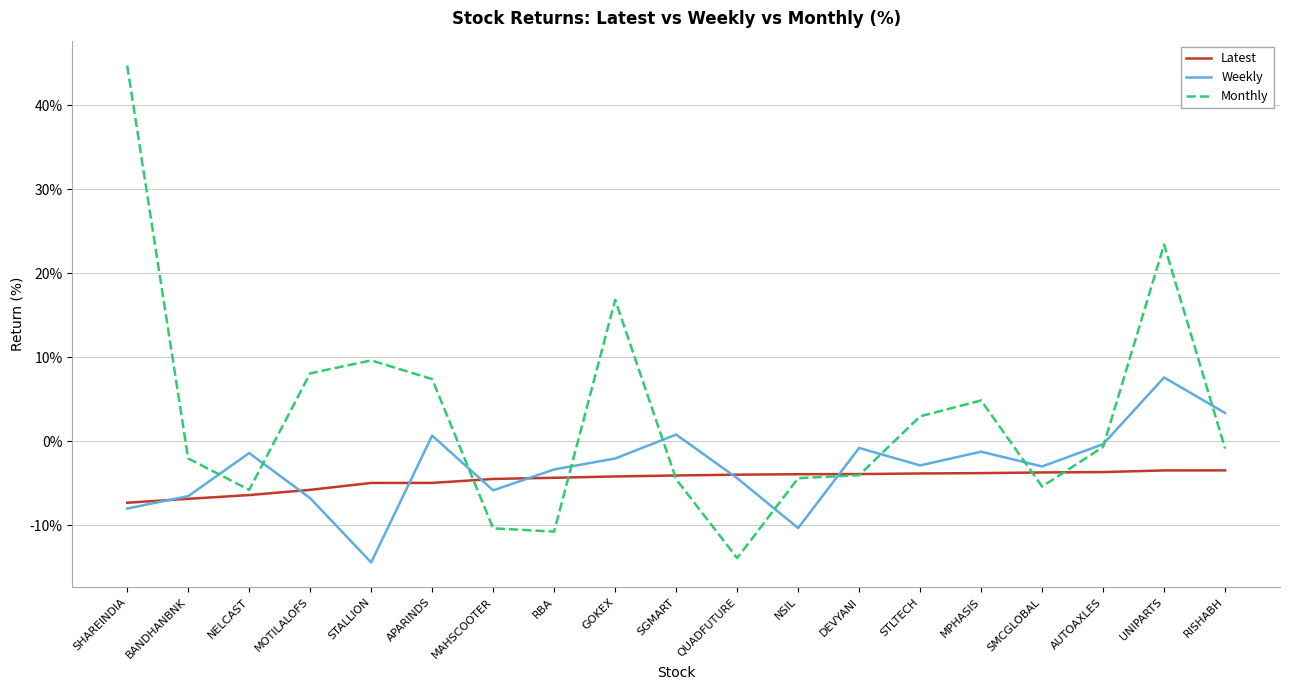

List the series in order of their peak value, lowest first.

Latest, Weekly, Monthly